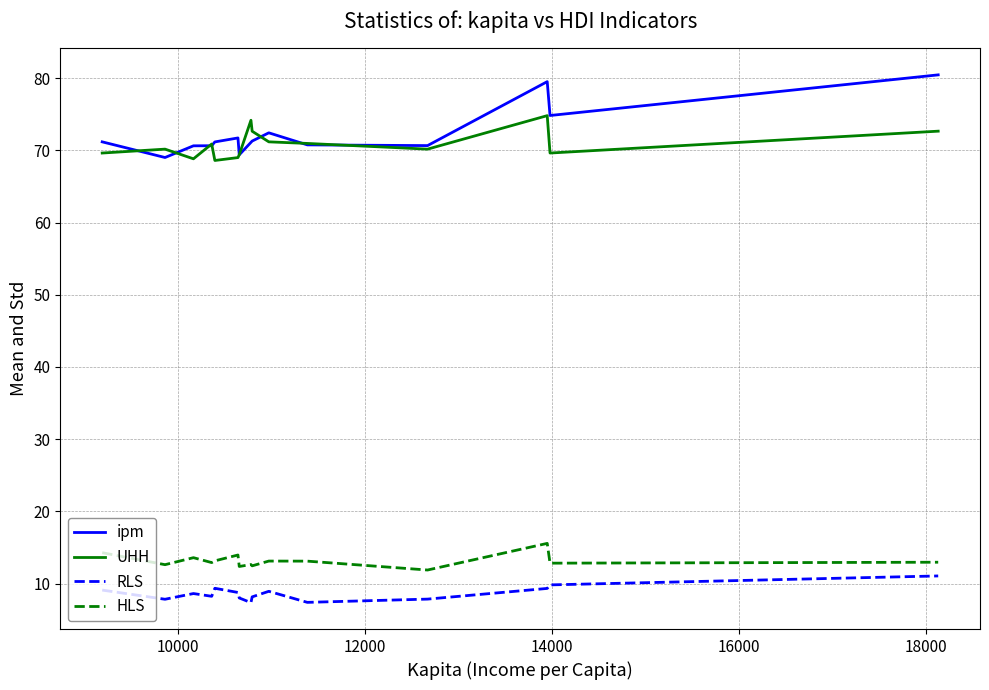

What is the minimum value for UHH?

68.6